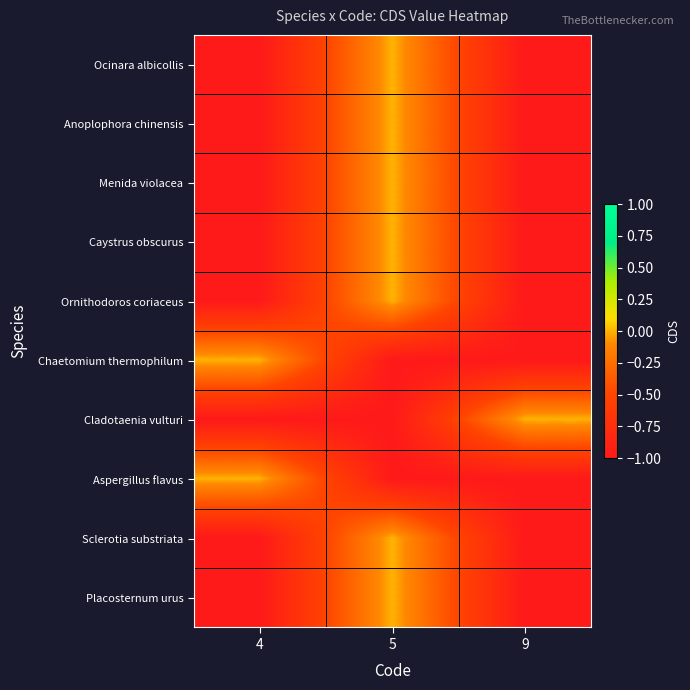

What is the spread (max minus min) of values at 5?

1